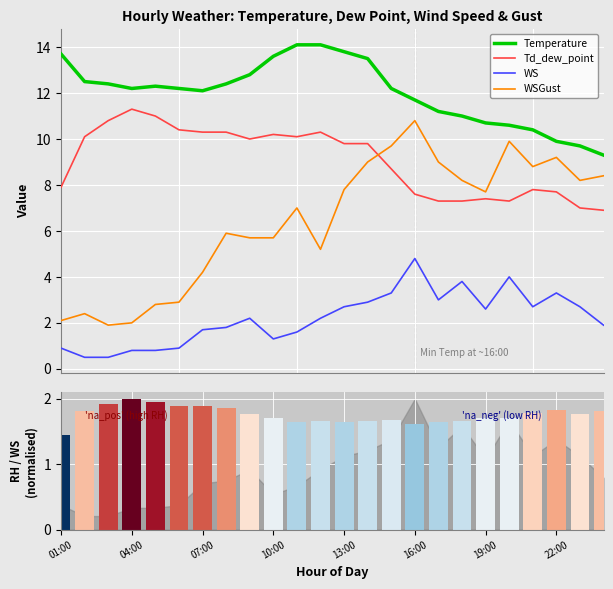

What is the maximum value for WS?

4.8